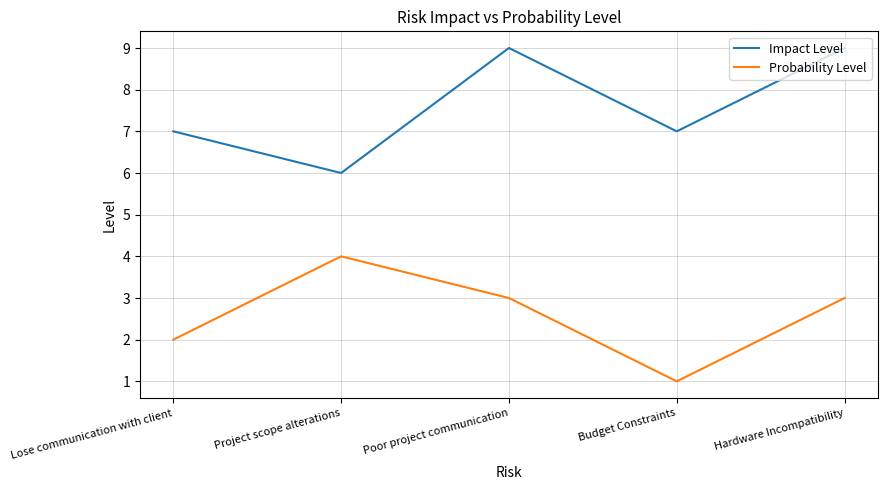

True or false: Probability Level has a value of 4 at Lose communication with client.

False